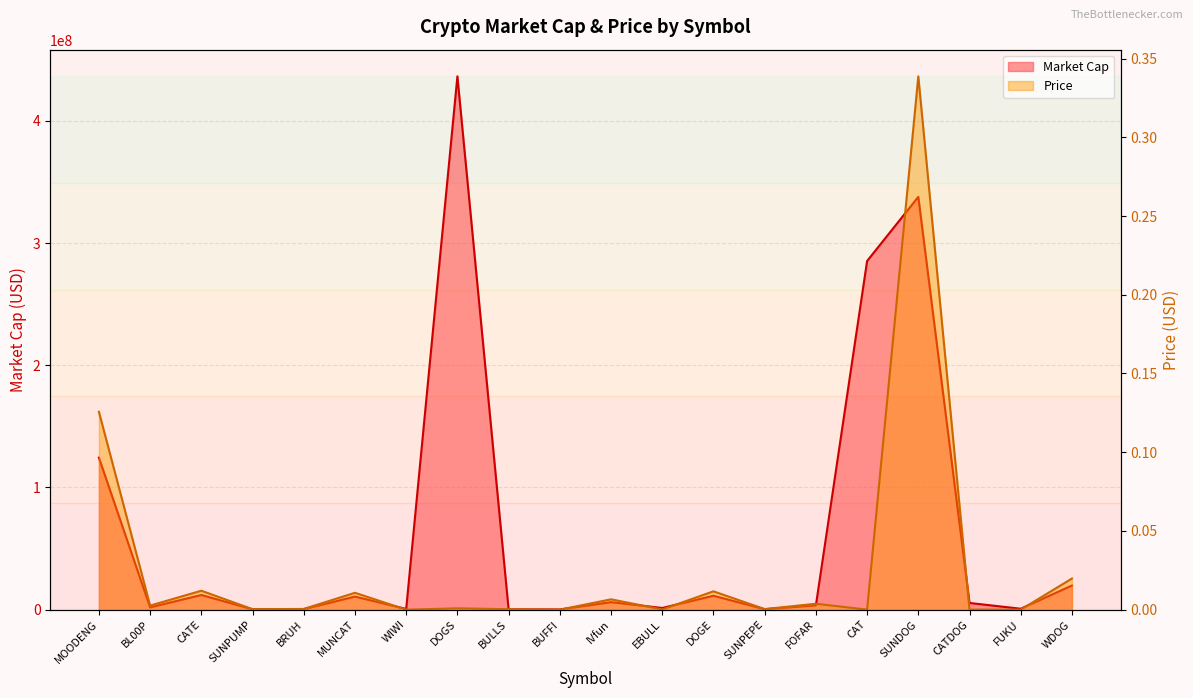

Reading left to right, list all the values displayed in this chart.

Market Cap: MOODENG=124442640.2	BL00P=1900775.1	CATE=12032739.4	SUNPUMP=300768.6	BRUH=460675.1	MUNCAT=10721359.2	WIWI=596428.4	DOGS=436509026.8	BULLS=305145.2	BUFFI=173756.0	IVfun=6178084.8	EBULL=1386859.2	DOGE=11408267.4	SUNPEPE=376193.0	FOFAR=3571176.2	CAT=285360310.9	SUNDOG=337870563.4	CATDOG=5490788.0	FUKU=766322.3	WDOG=19789910.8
Price: MOODENG=0.1	BL00P=0.0	CATE=0.0	SUNPUMP=0.0	BRUH=0.0	MUNCAT=0.0	WIWI=0.0	DOGS=0.0	BULLS=0.0	BUFFI=0.0	IVfun=0.0	EBULL=0.0	DOGE=0.0	SUNPEPE=0.0	FOFAR=0.0	CAT=0.0	SUNDOG=0.3	CATDOG=0.0	FUKU=0.0	WDOG=0.0